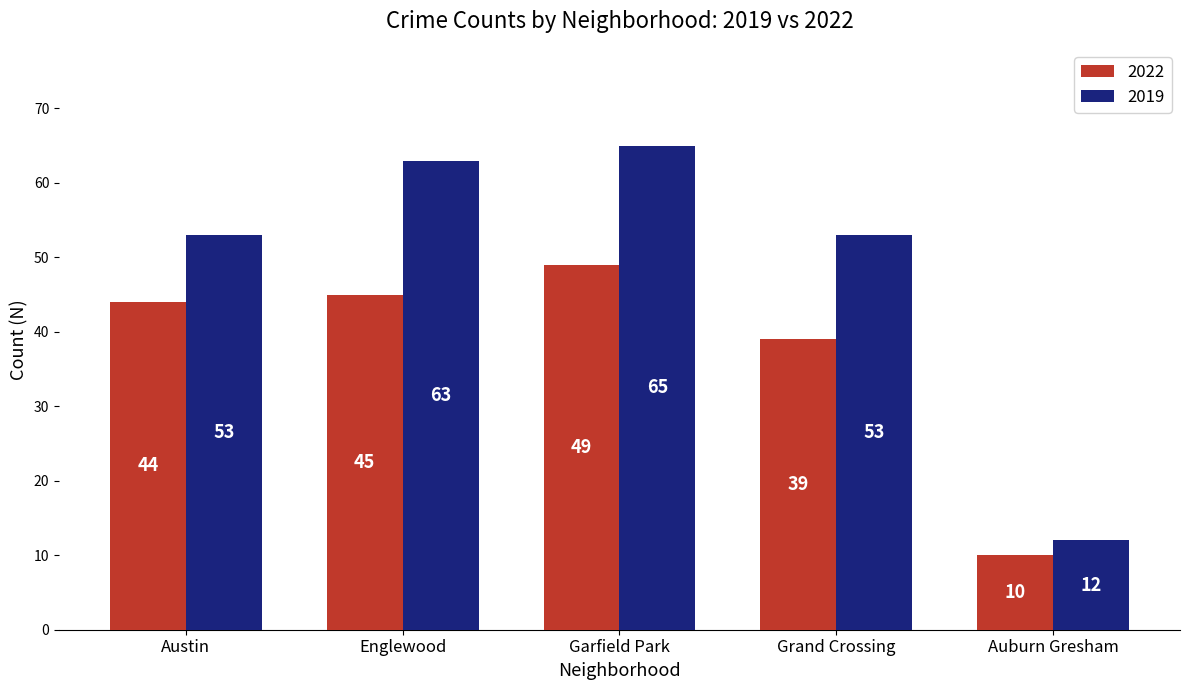

What is the value of the 2022 bar at the 3rd from the left?

49